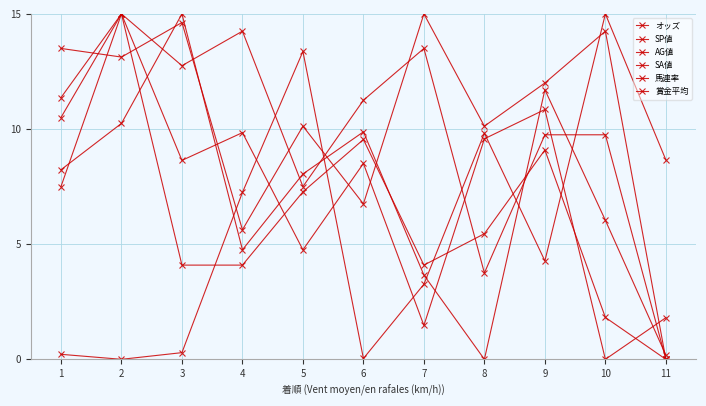

How many series are shown in this chart?

6